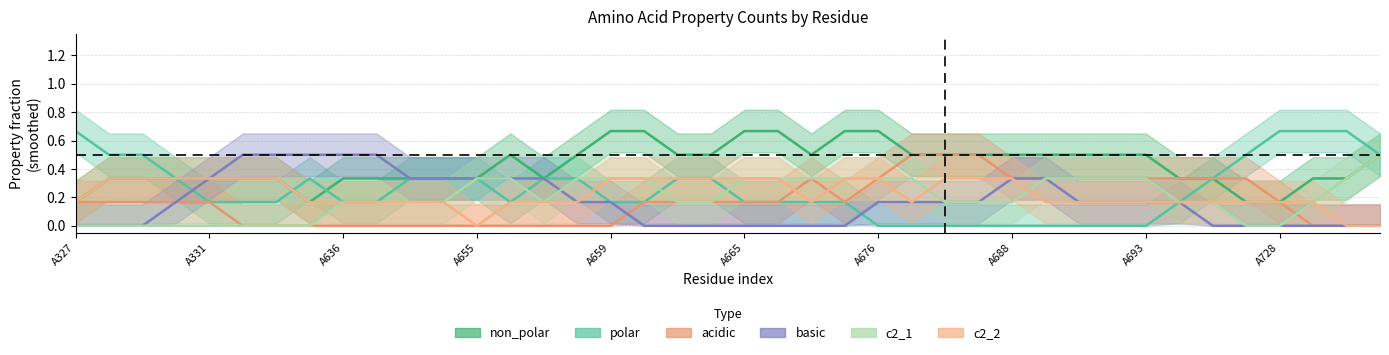

How many interior local peaks does the acidic series have?

1